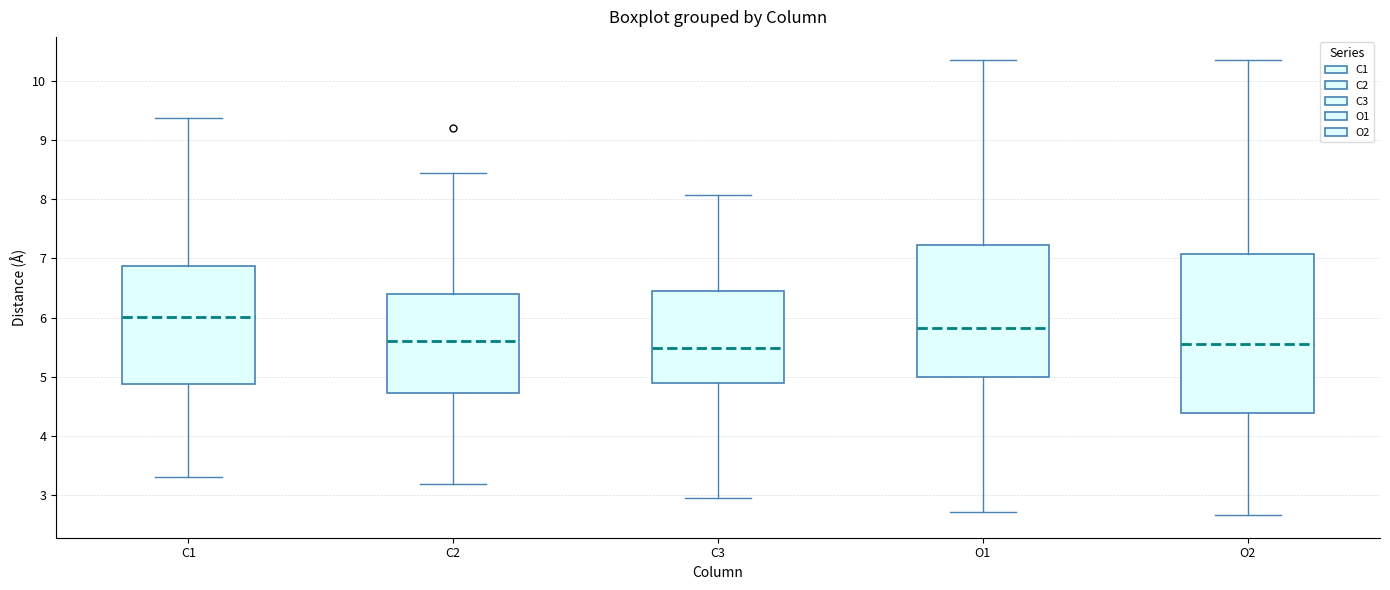

Reading left to right, transcribe this box plot: for each box, give where its median line is, the range the box spans, and where its two whiskers end, as read against the y-axis. The values are not printed on the chart, so give them approximately, as read against the axis.

C1: median 6.0, box 4.9 to 6.9, whiskers 3.3 to 9.4
C2: median 5.6, box 4.7 to 6.4, whiskers 3.2 to 8.5
C3: median 5.5, box 4.9 to 6.4, whiskers 2.9 to 8.1
O1: median 5.8, box 5.0 to 7.2, whiskers 2.7 to 10.4
O2: median 5.5, box 4.4 to 7.1, whiskers 2.7 to 10.4